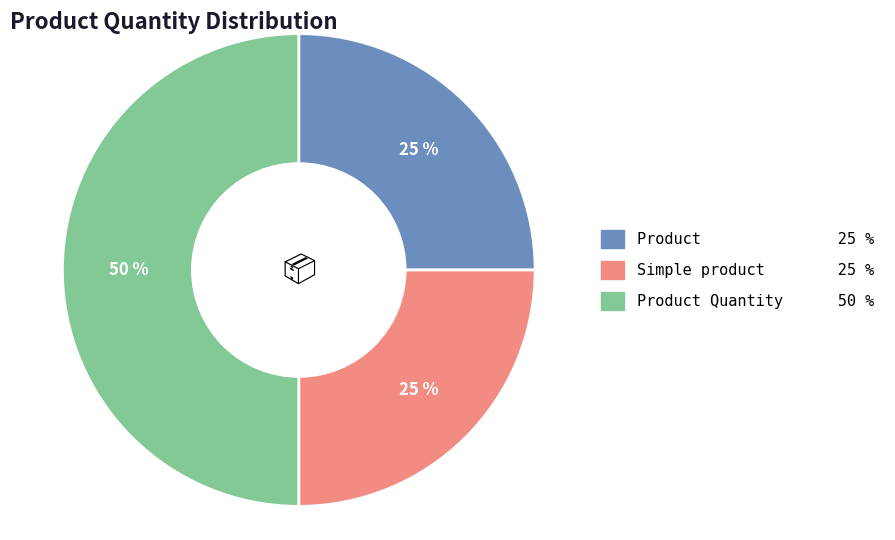

To the nearest percent, what is the average slice percentage?

33%